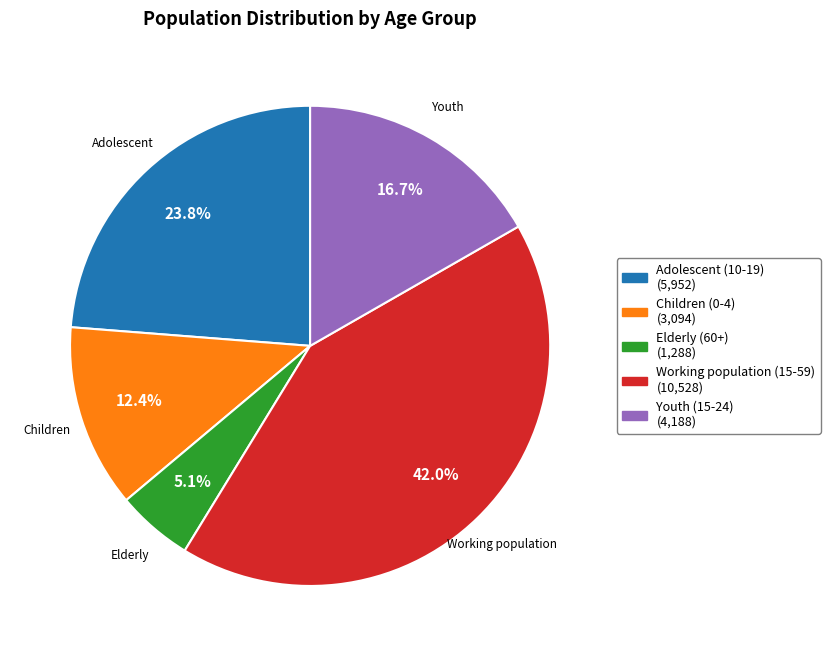

Is the sum of Children (0-4) and Youth (15-24) greater than half?

No